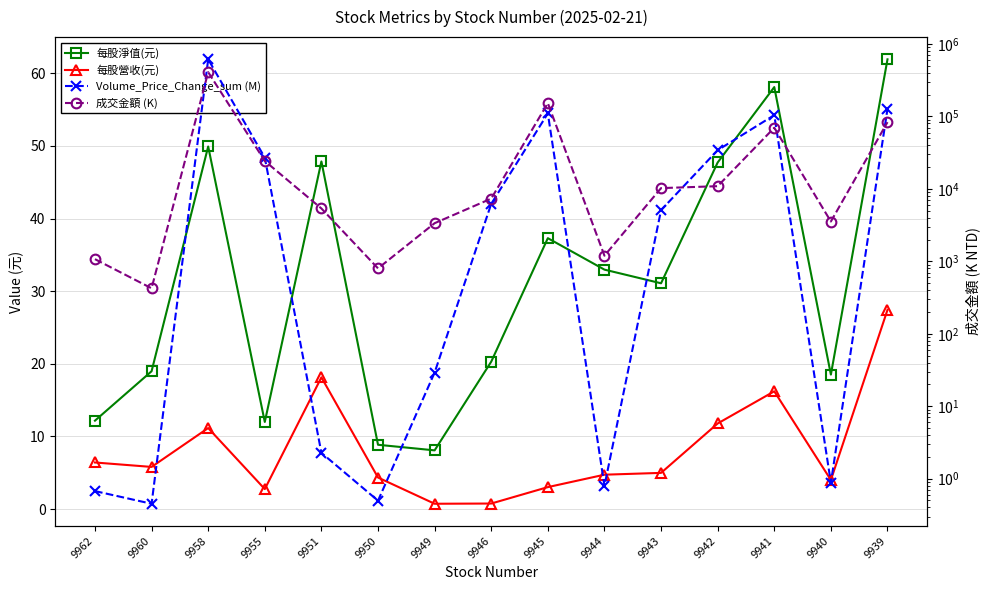

True or false: 每股淨值(元) and 每股營收(元) intersect in this chart.

False